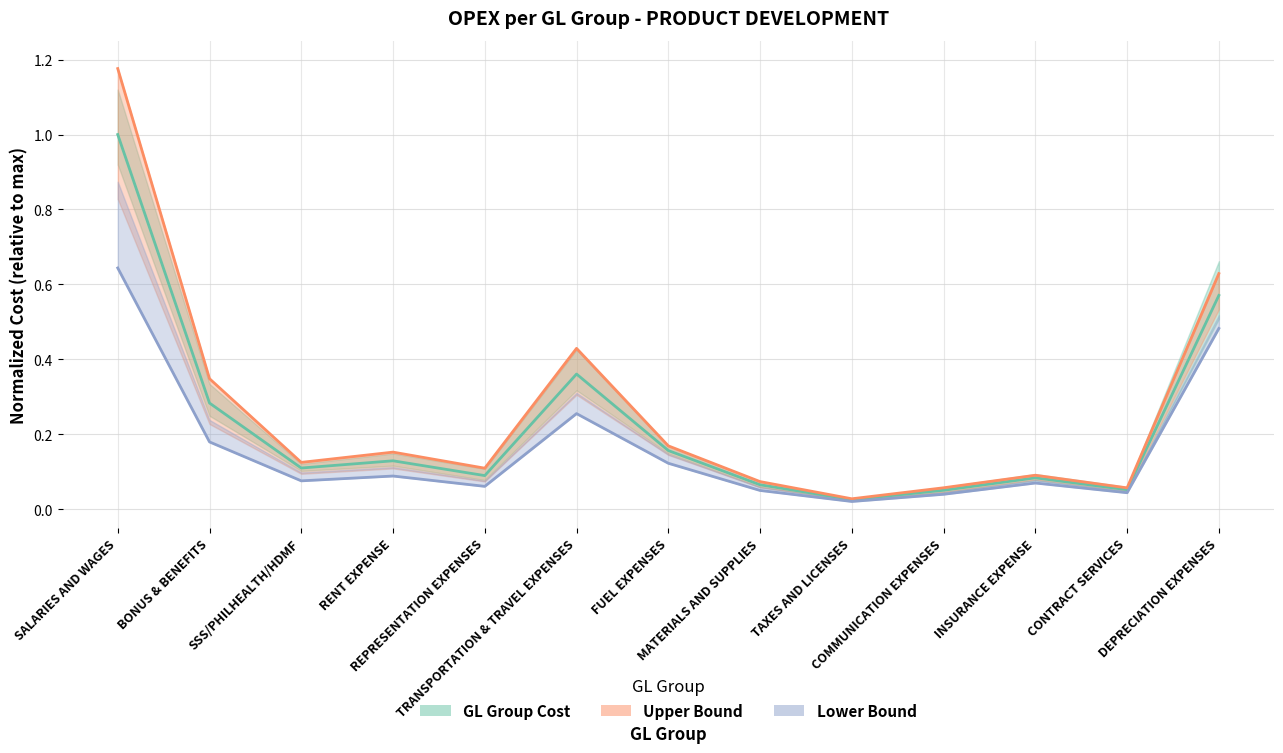

What is the spread (max minus min) of values at TRANSPORTATION & TRAVEL EXPENSES?

0.2